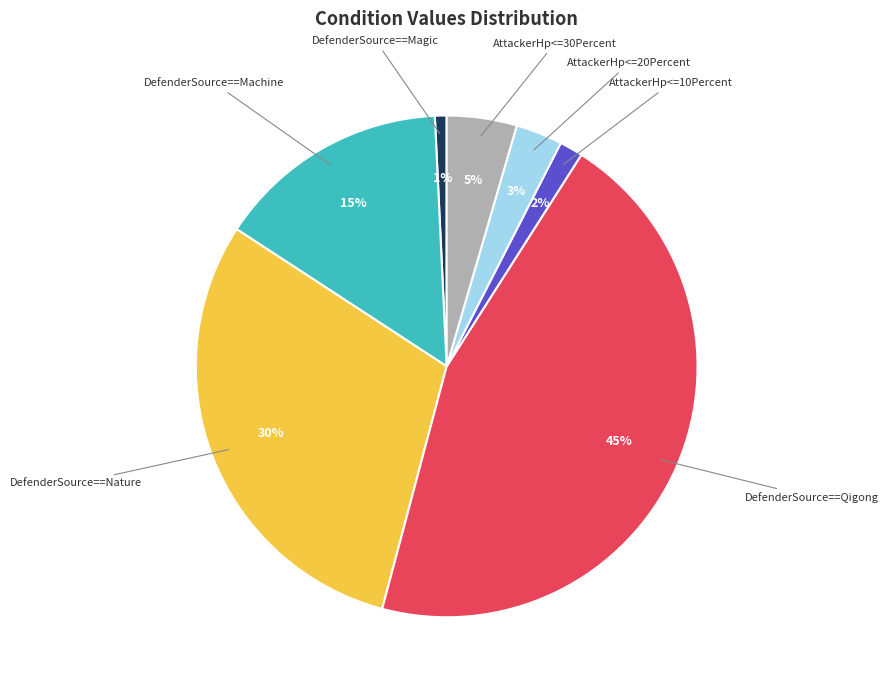

To the nearest percent, what percentage of the pie is AttackerHp<=10Percent?

2%